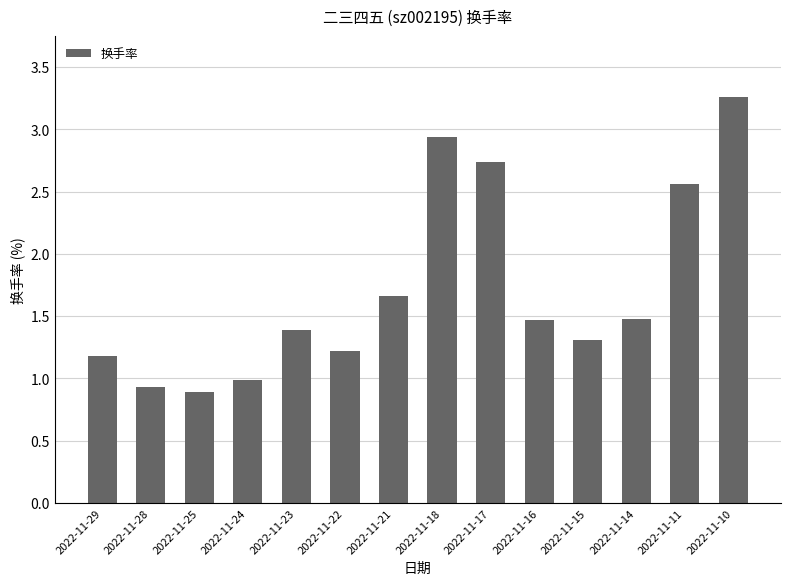

What is the value of the 11th bar from the left?

1.3